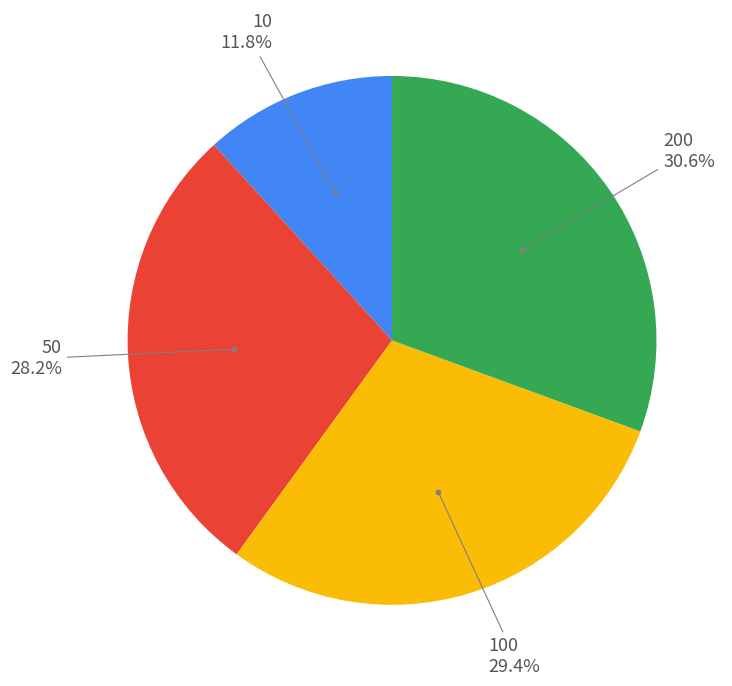

Does any single category account for the majority?

No